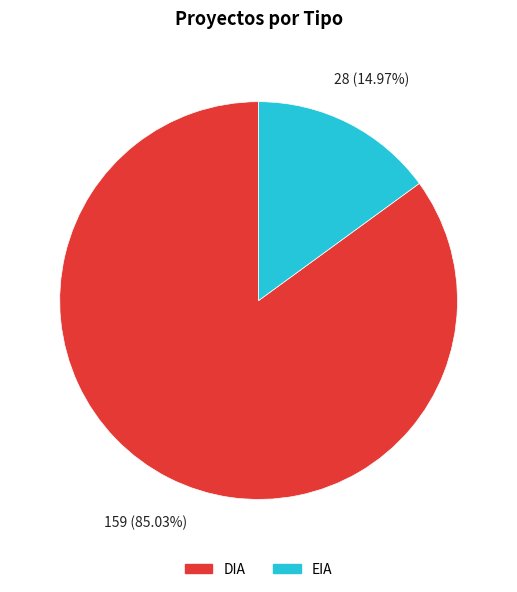

To the nearest percent, what is the difference between the DIA and EIA slice percentages?

70%